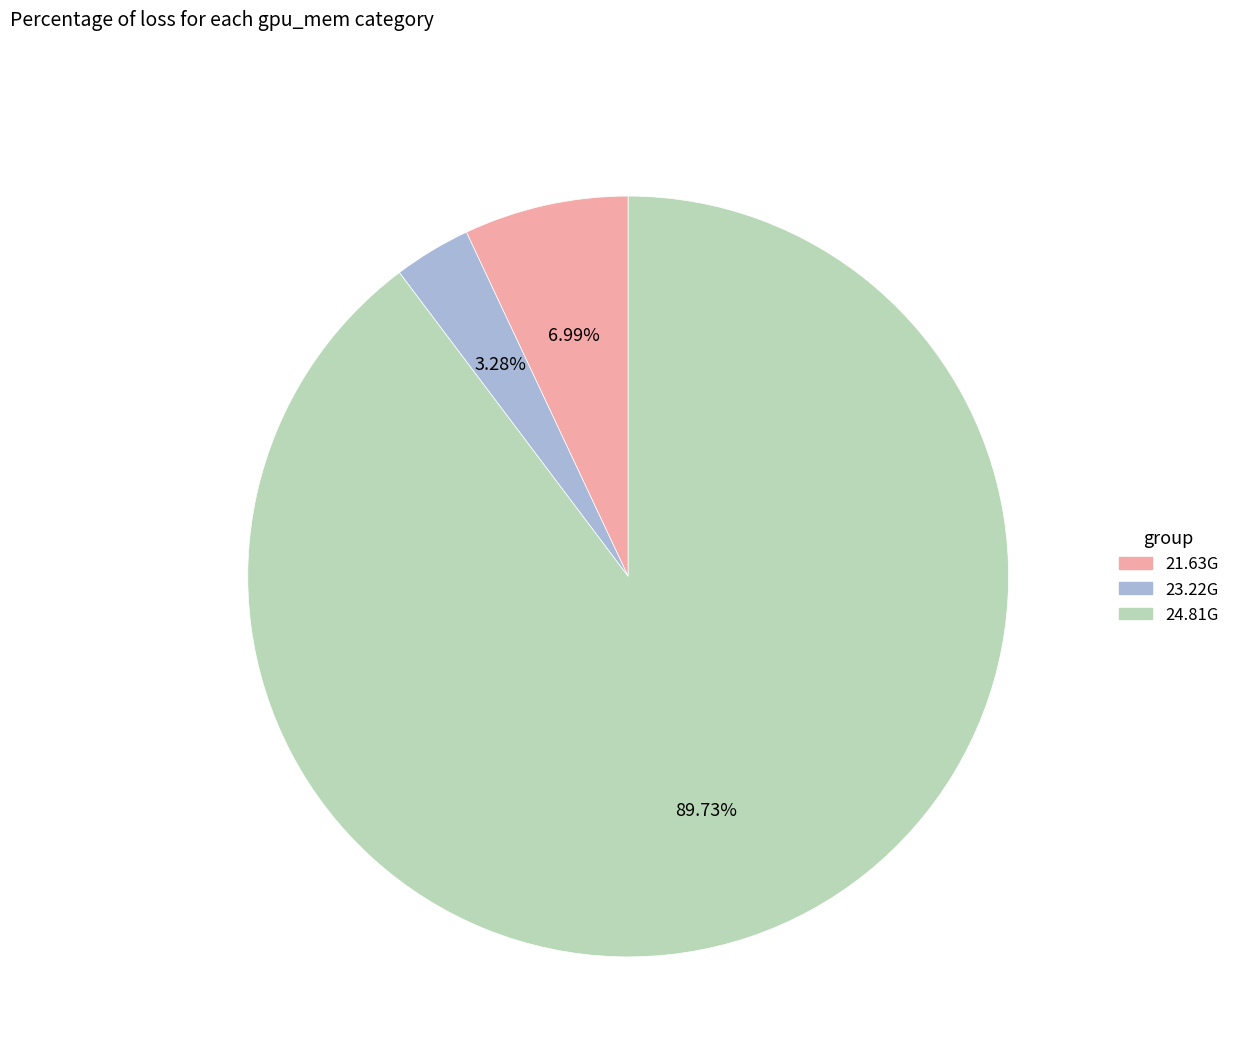

To the nearest percent, what portion does 24.81G represent?

90%